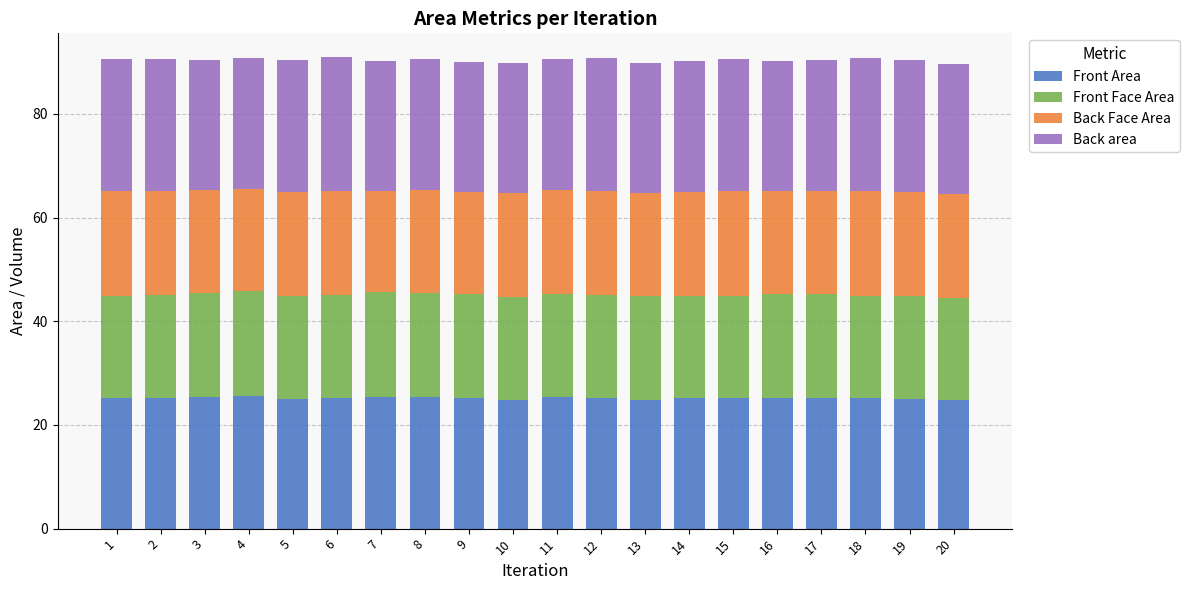

What is the total value across all series at 2?

90.5